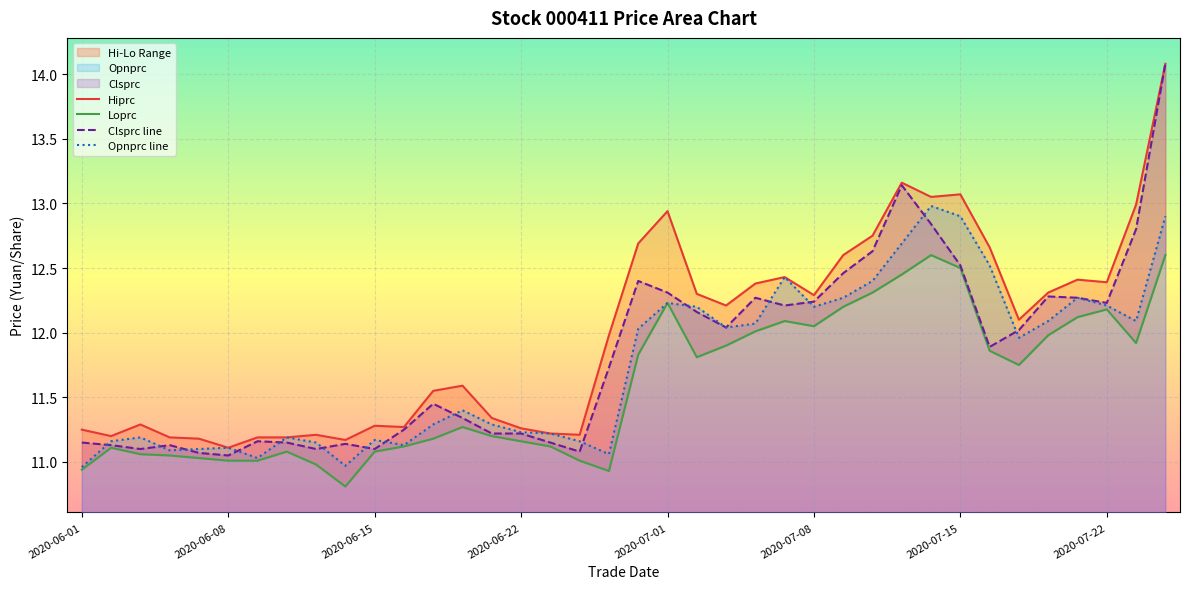

Is it true that Opnprc line equals 11.2 at 2020-06-15?

True